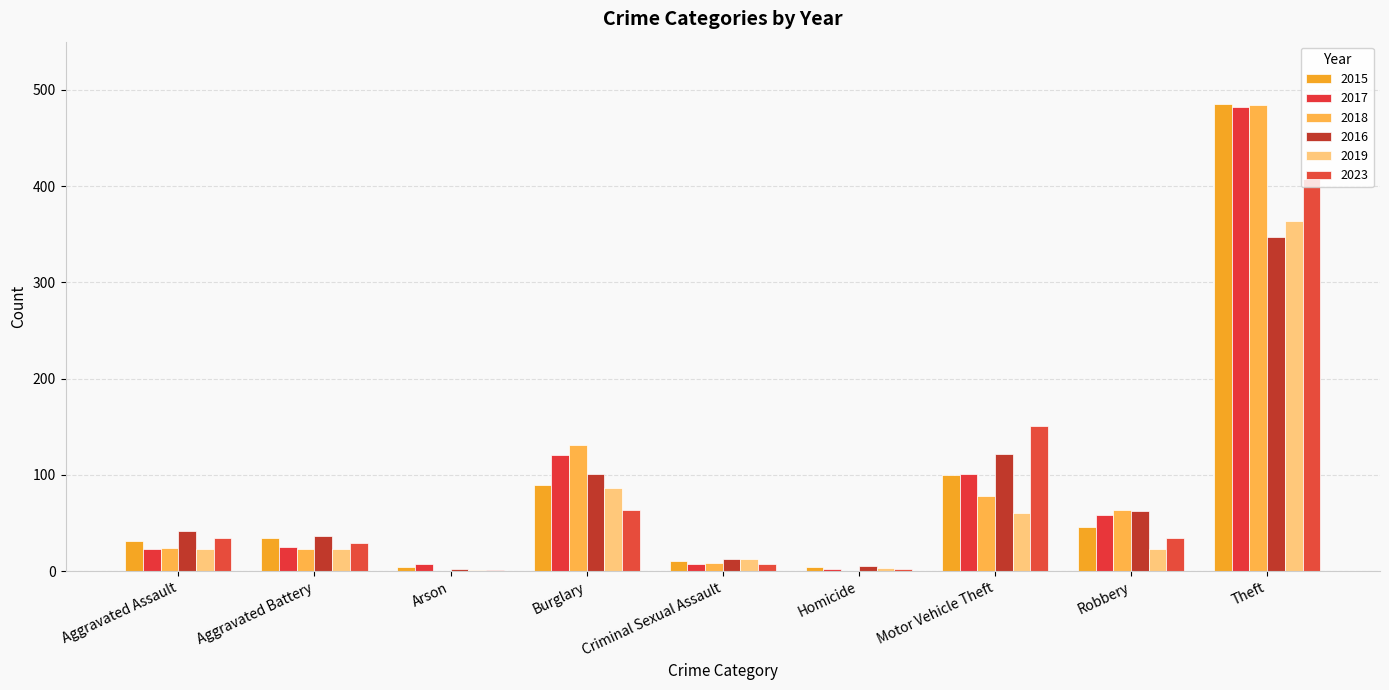

Does the chart contain stacked bars?

No